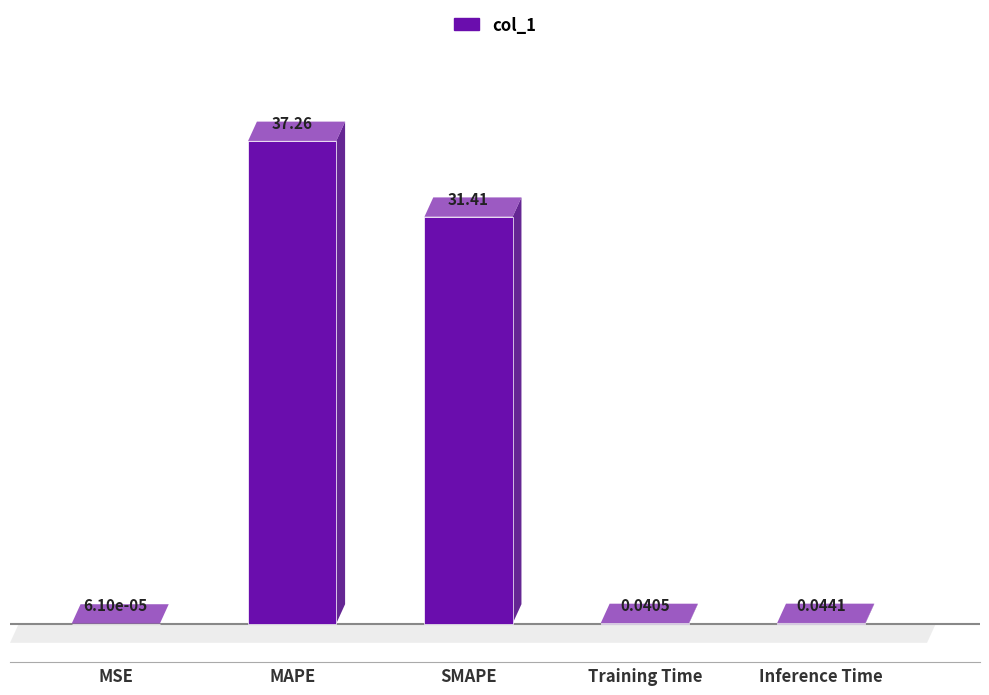

The chart shows a value of 31.4 at SMAPE. True or false?

True